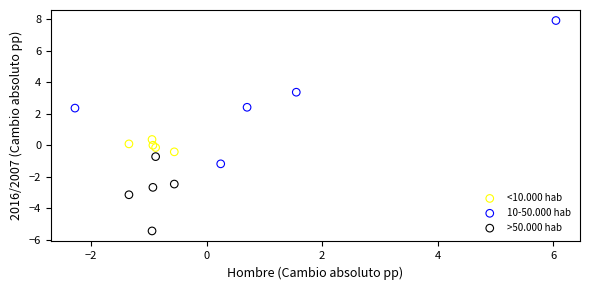

Which series reaches the minimum Y coordinate?

>50.000 hab